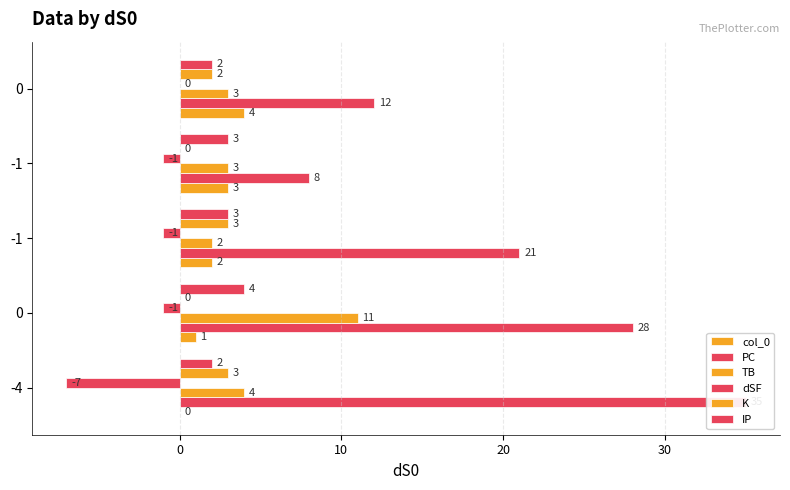

Rank the series by their maximum value, from highest to lowest.

PC, TB, col_0, IP, K, dSF